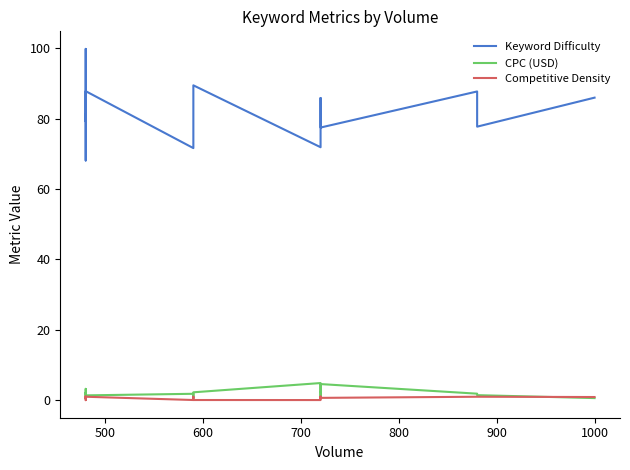

What is the difference between the maximum and minimum values in the Keyword Difficulty series?

31.7